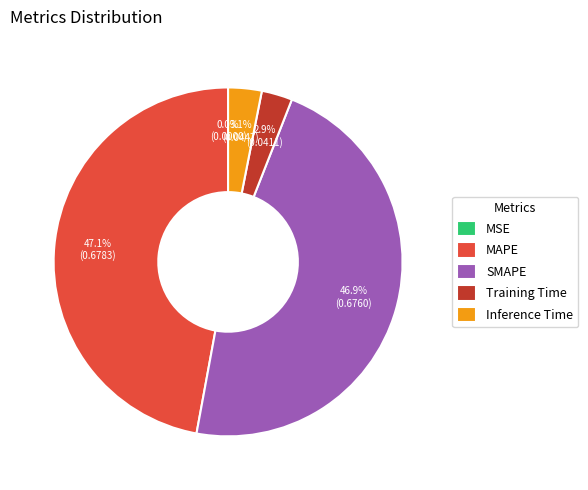

Is the sum of MAPE and SMAPE greater than half?

Yes